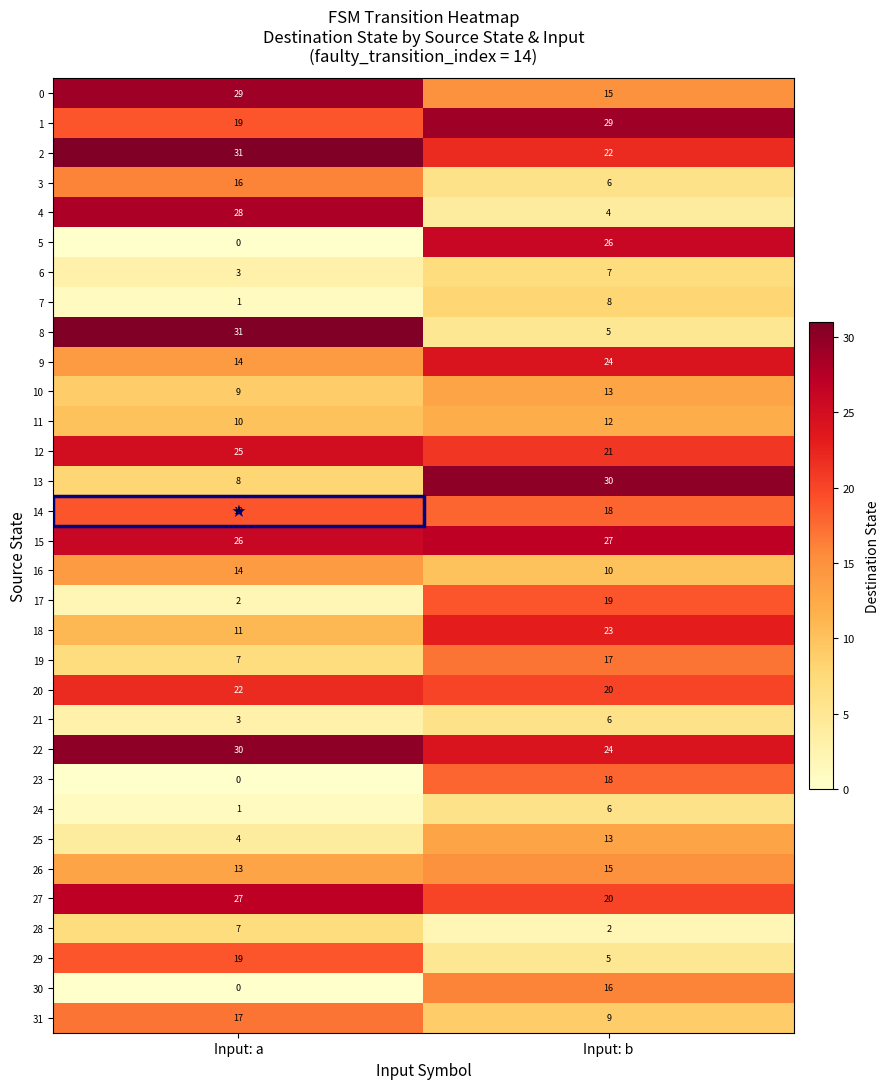

What is the difference between the highest and lowest values at Input: b?

28